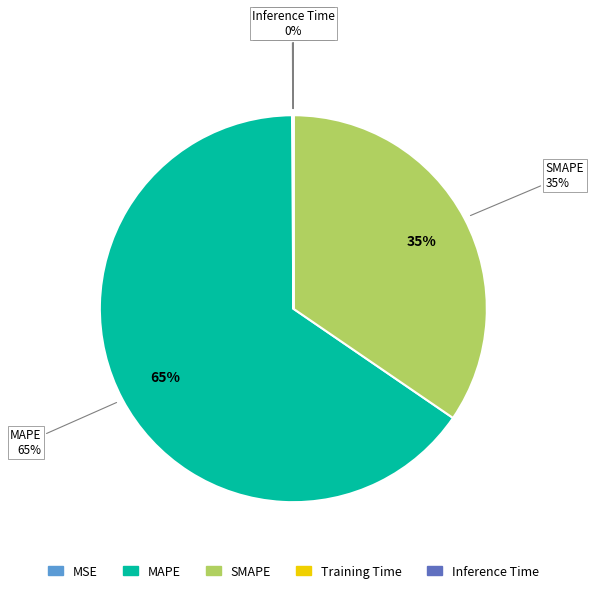

To the nearest percent, what is the difference between the largest and smallest slice percentages?

65%